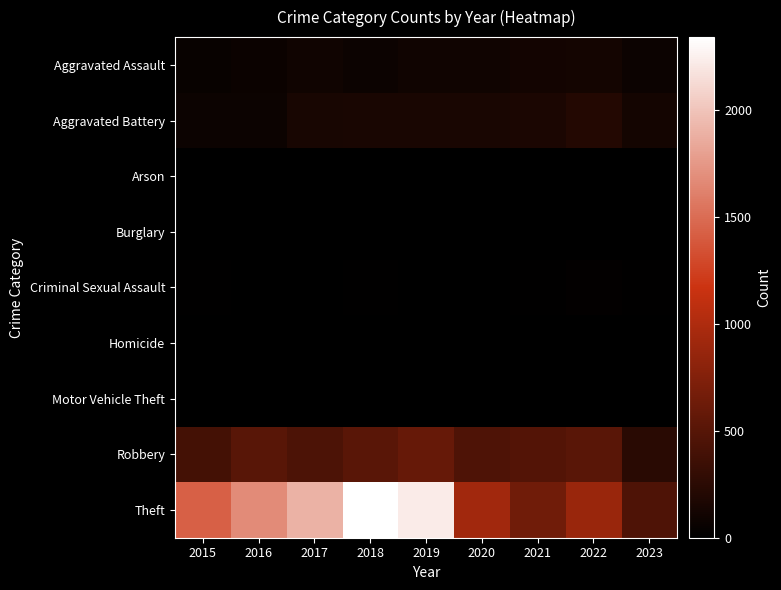

At how many categories does at least one series exceed 1986?

2